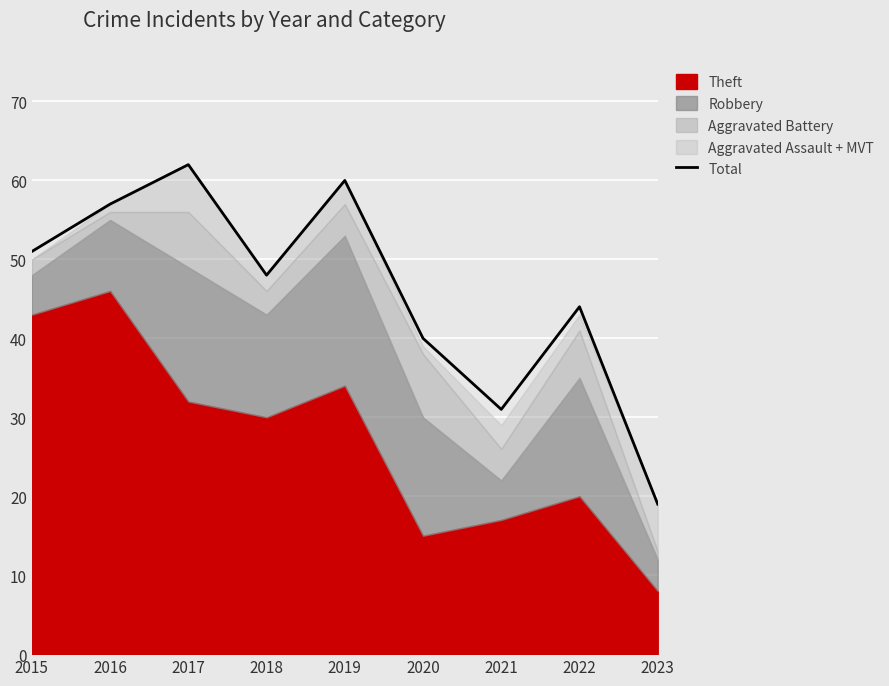

What is the minimum value shown in the chart?

19